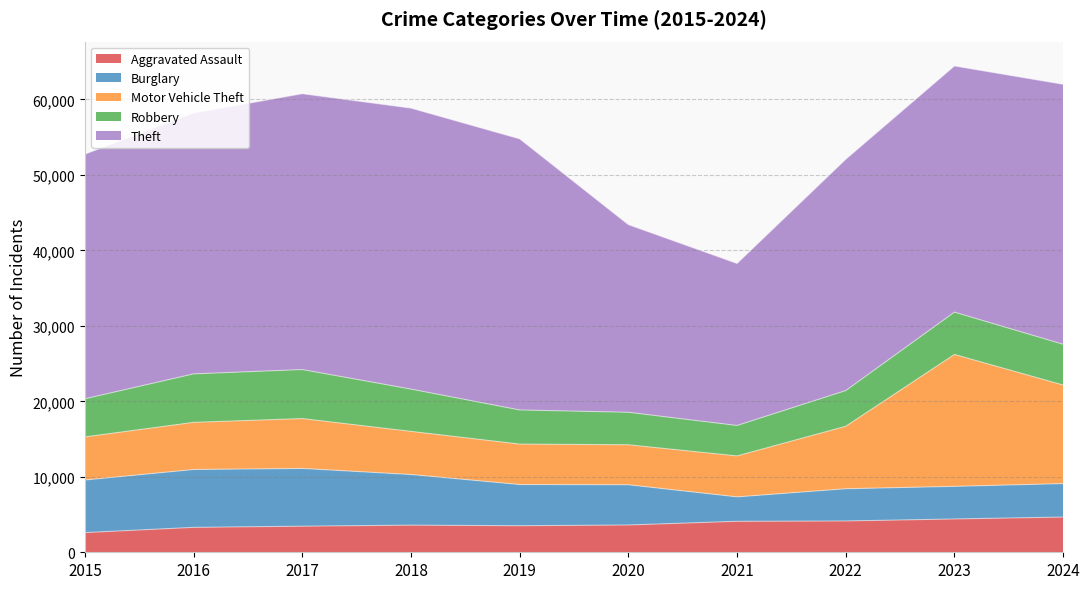

Between 2017 and 2018, which series saw the biggest shift?

Burglary